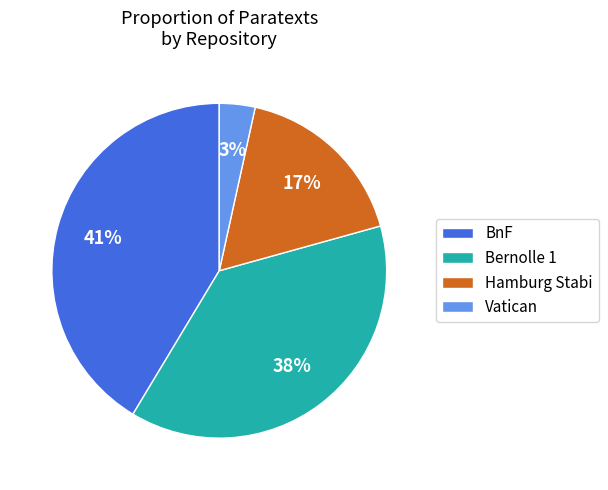

Between Bernolle 1 and Hamburg Stabi, which is larger?

Bernolle 1